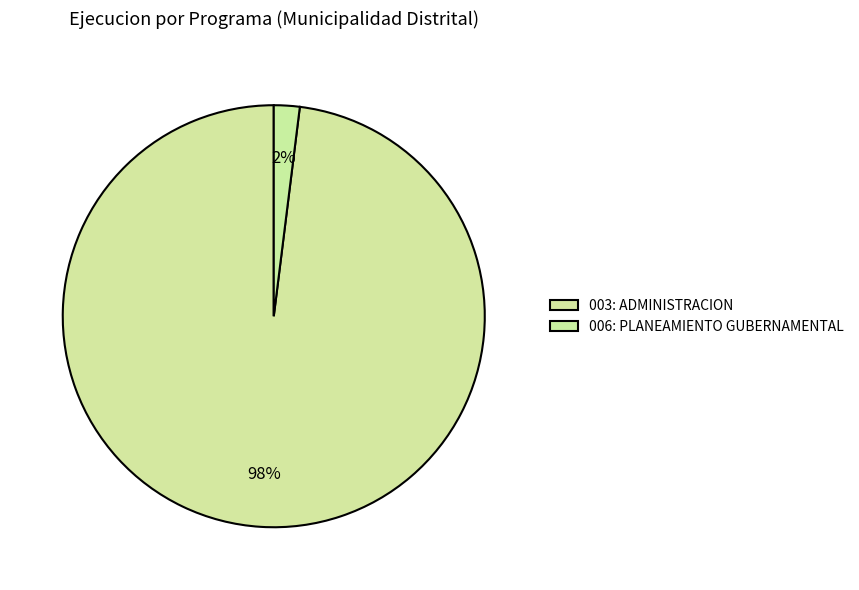

Count the number of slices in the pie.

2